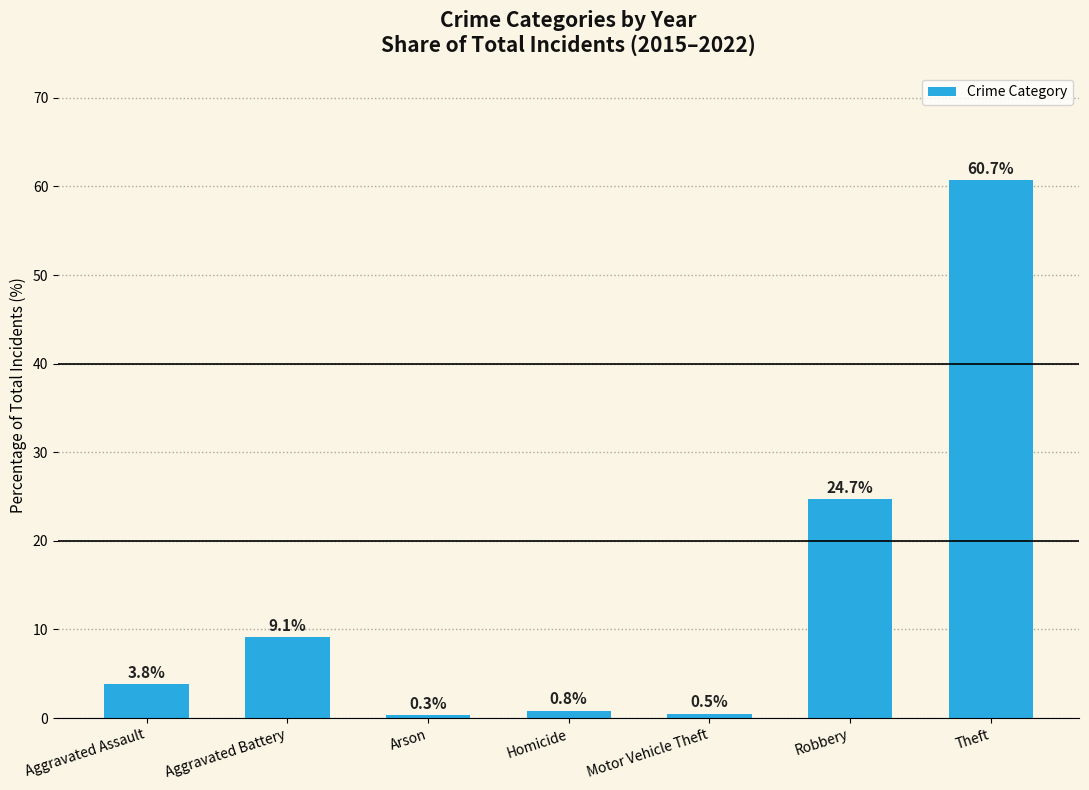

What is the sum of all values?

99.9